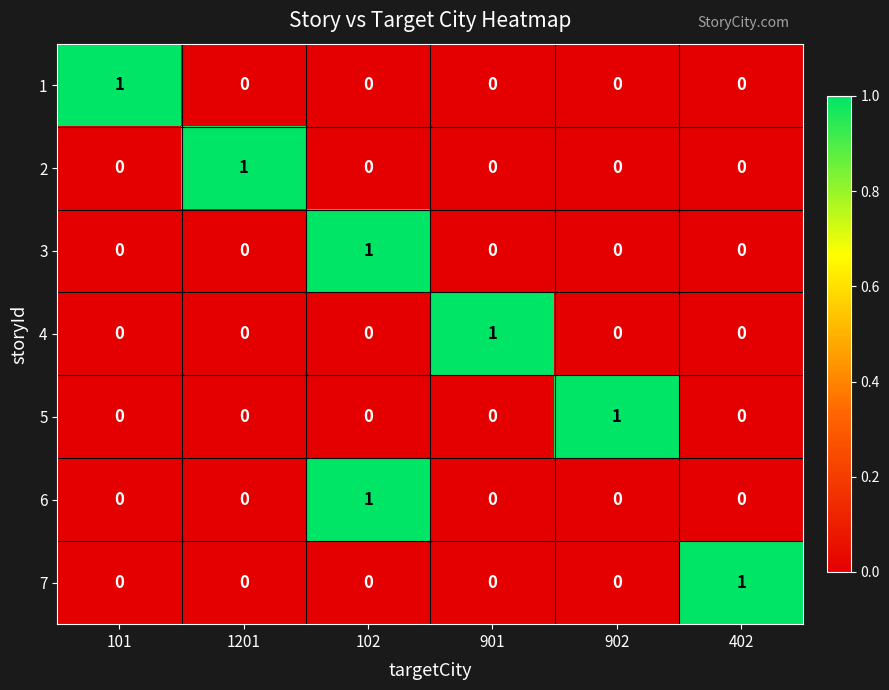

Is it true that 1 equals -1 at 902?

False